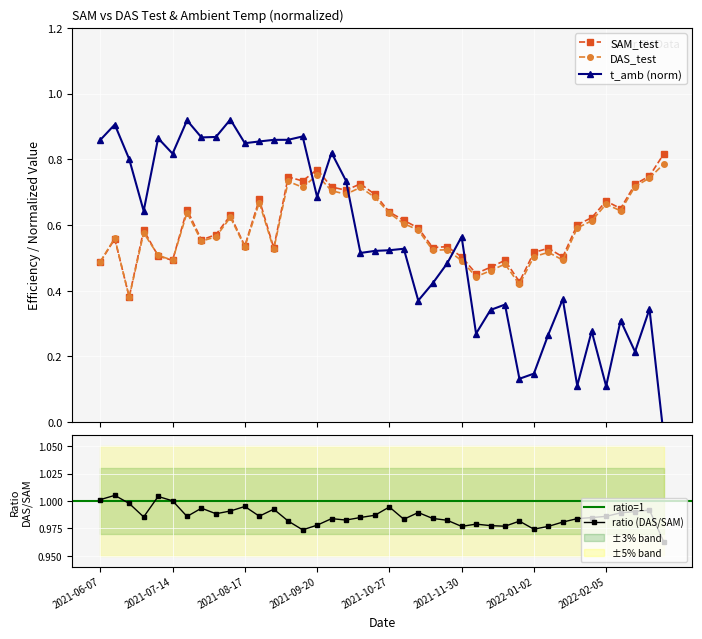

What is the sum of the SAM_test values at 2021-08-24 and 2022-01-02?

1.2